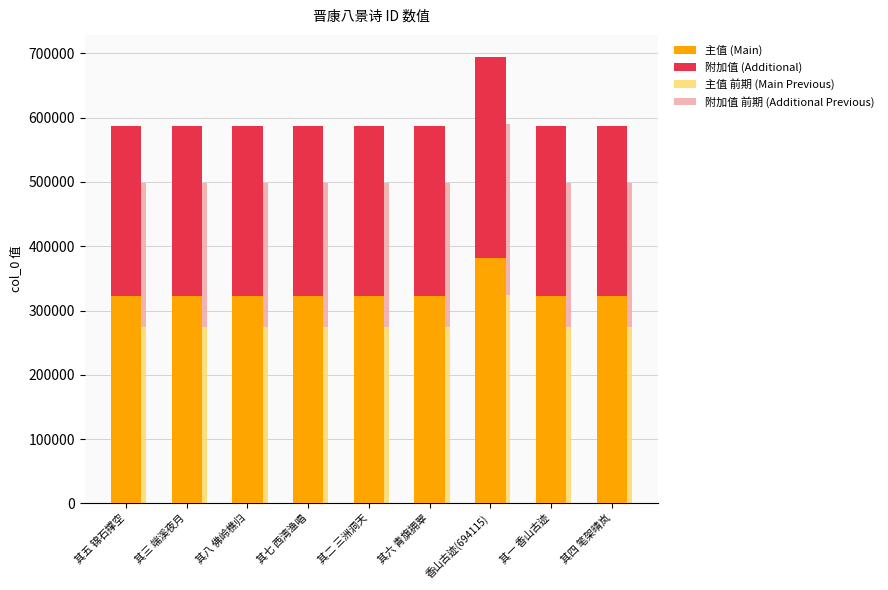

Reading right to left, list all the values displayed in this chart.

主值 (Main): 322613.5	322611.9	381763.3	322614.6	322612.4	322615.2	322615.7	322613.0	322614.1
附加值 (Additional): 263956.5	263955.1	312351.8	263957.4	263955.6	263957.8	263958.3	263956.1	263956.9
主值 前期 (Main Previous): 274221.5	274220.1	324498.8	274222.4	274220.5	274222.9	274223.3	274221.0	274221.9
附加值 前期 (Additional Previous): 224363.0	224361.9	265499.0	224363.8	224362.3	224364.2	224364.6	224362.6	224363.4